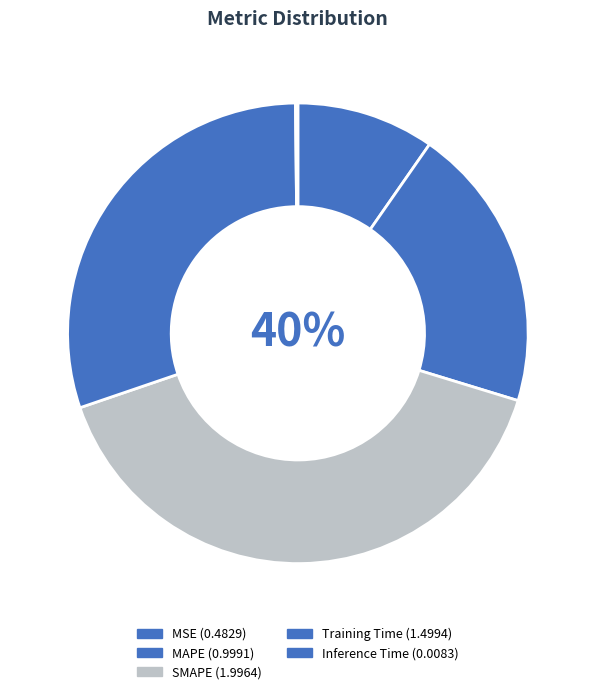

Is it true that MSE is 20% of the pie?

False